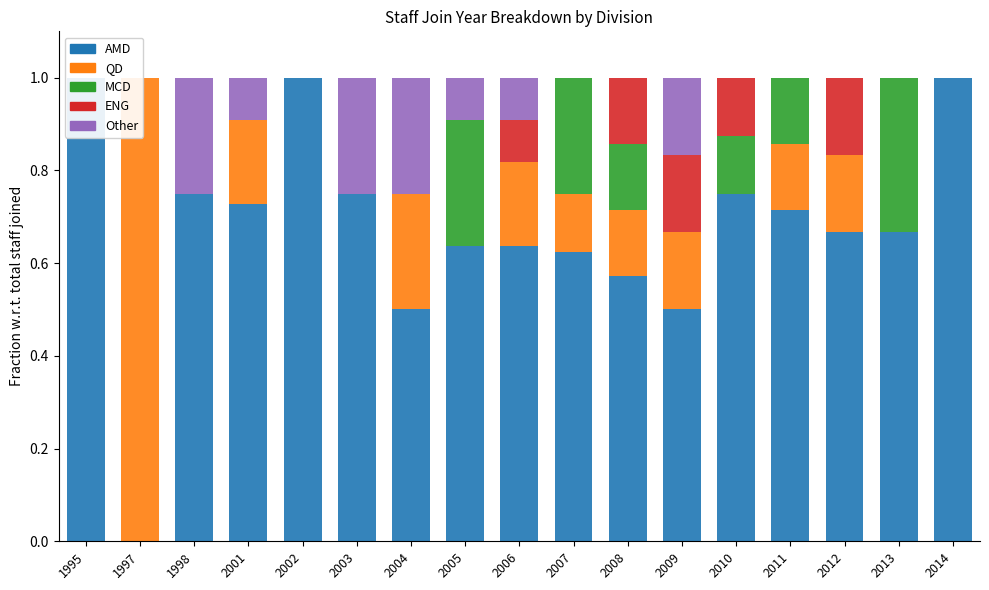

List the series in order of their peak value, lowest first.

ENG, Other, MCD, AMD, QD